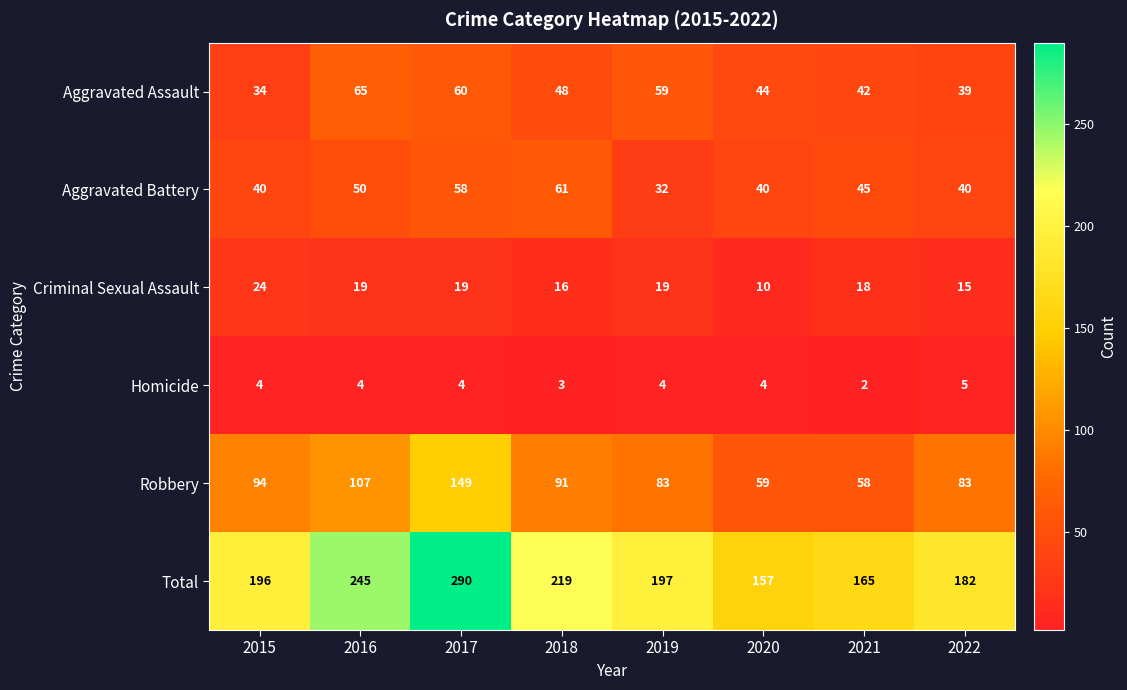

How many Aggravated Battery values are between 40 and 58?

6